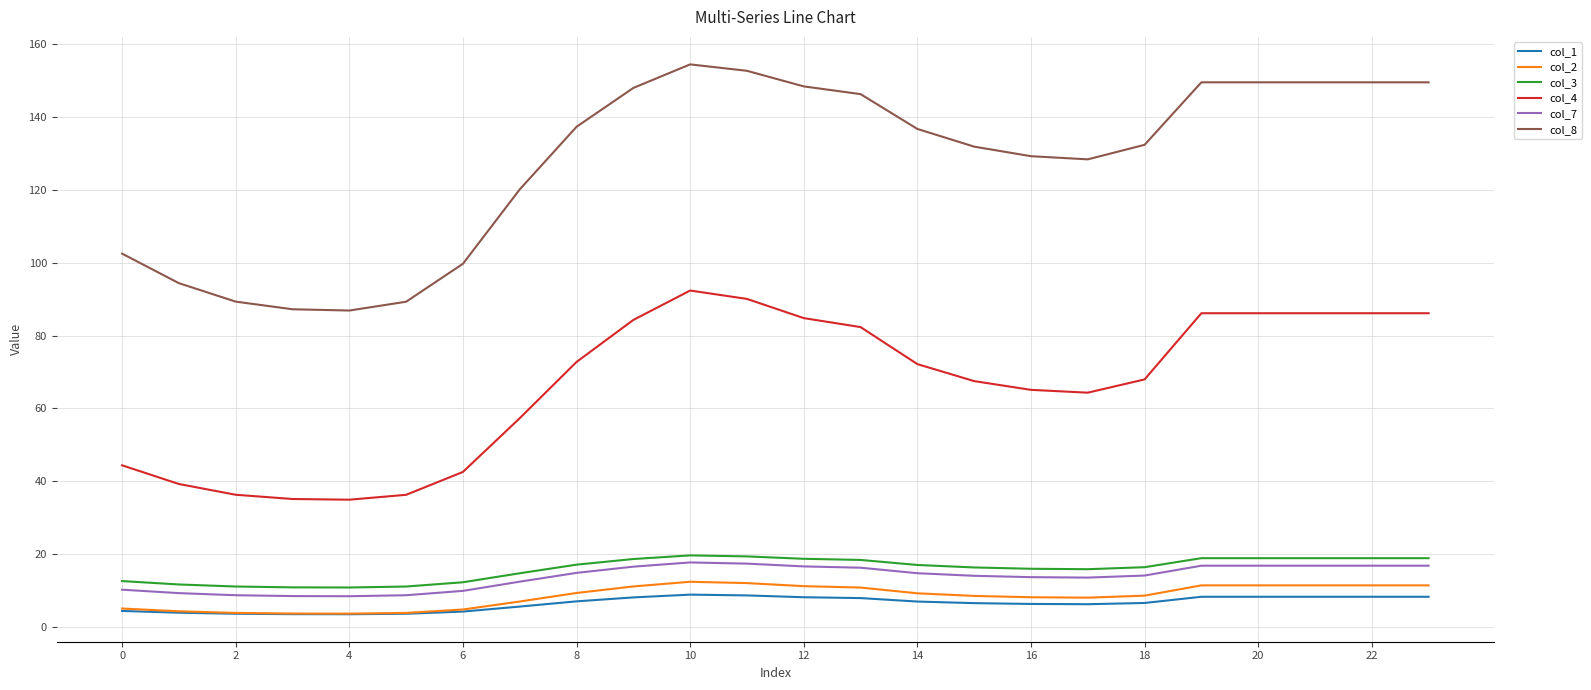

Which series has the largest total across all categories?

col_8